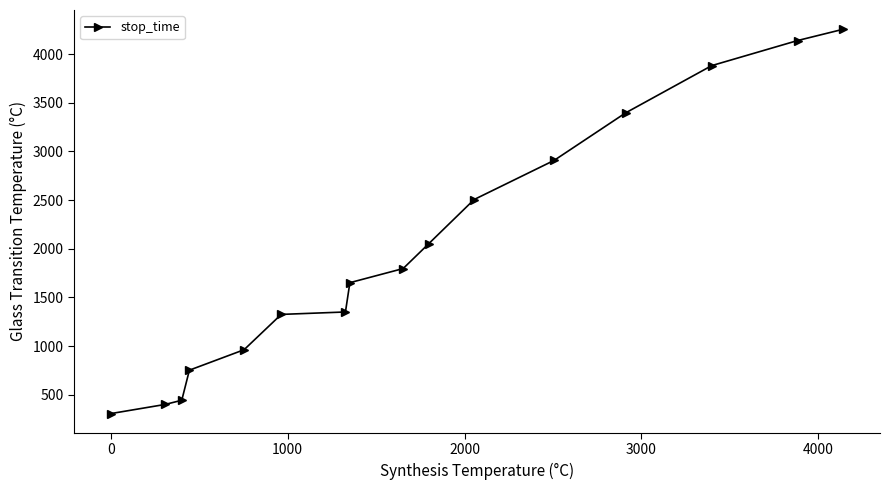

Is this an area chart (filled region under the line)?

No